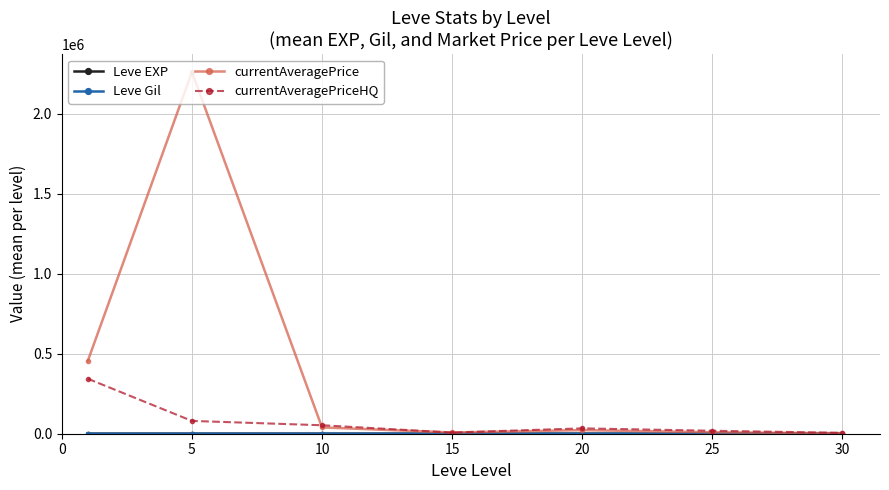

What is the maximum value shown in the chart?

2259421.6